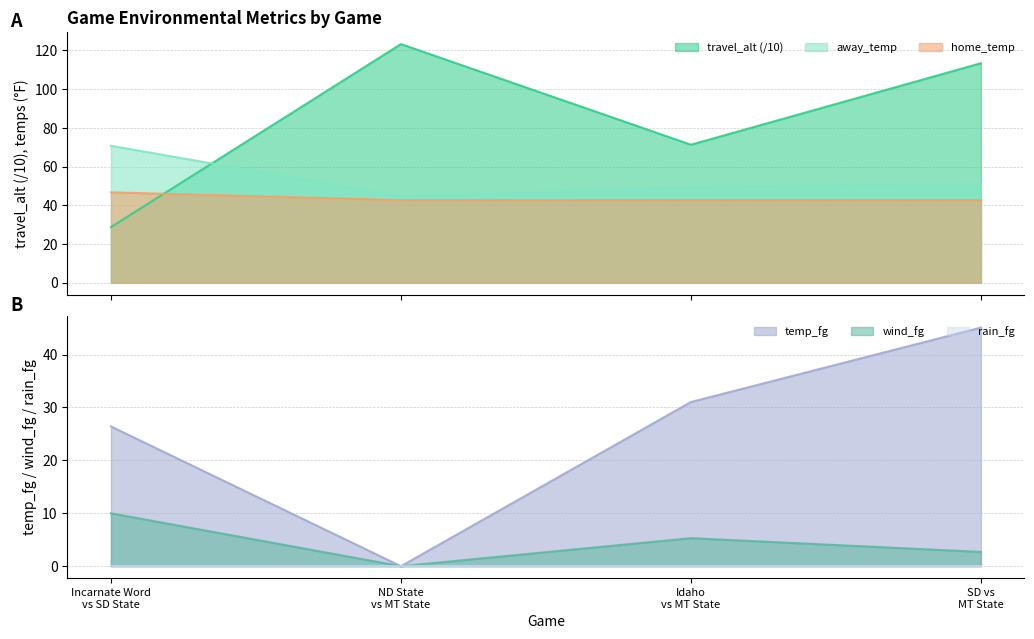

After their last crossing, which series has the higher values: away_temp or travel_alt (/10)?

travel_alt (/10)